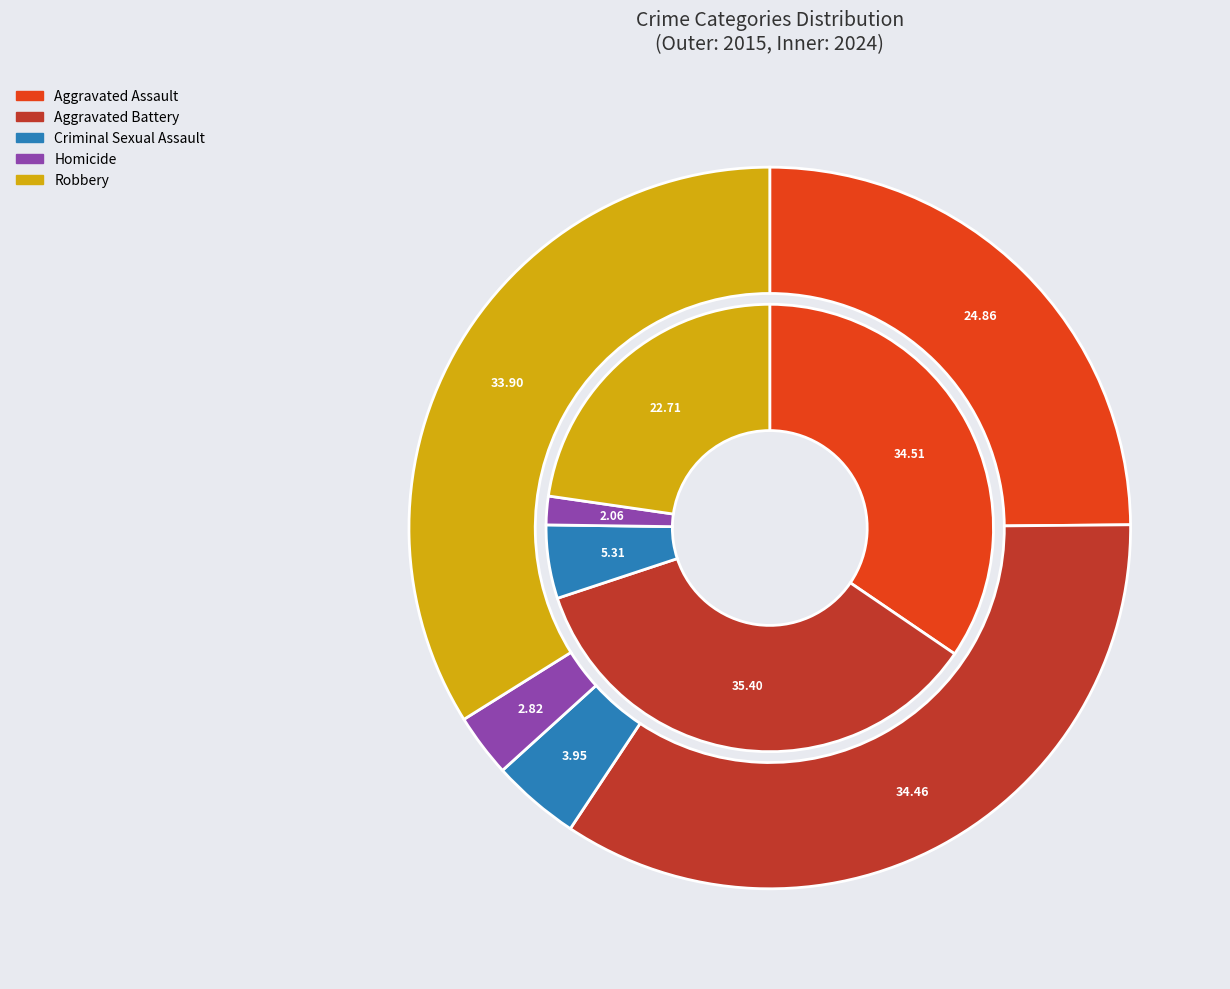

Is there any slice that represents more than half of the pie?

No